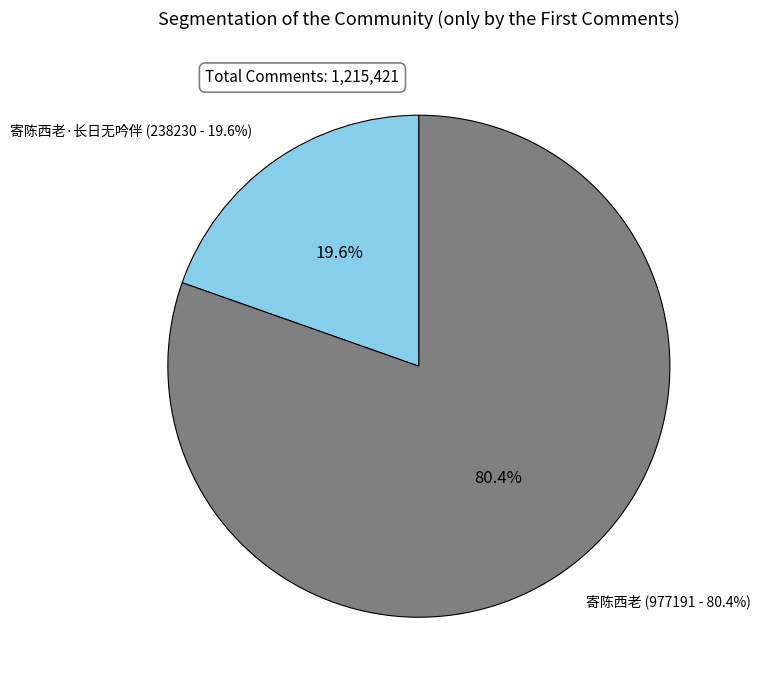

The 寄陈西老·长日无吟伴 slice represents 20% of the pie. True or false?

True